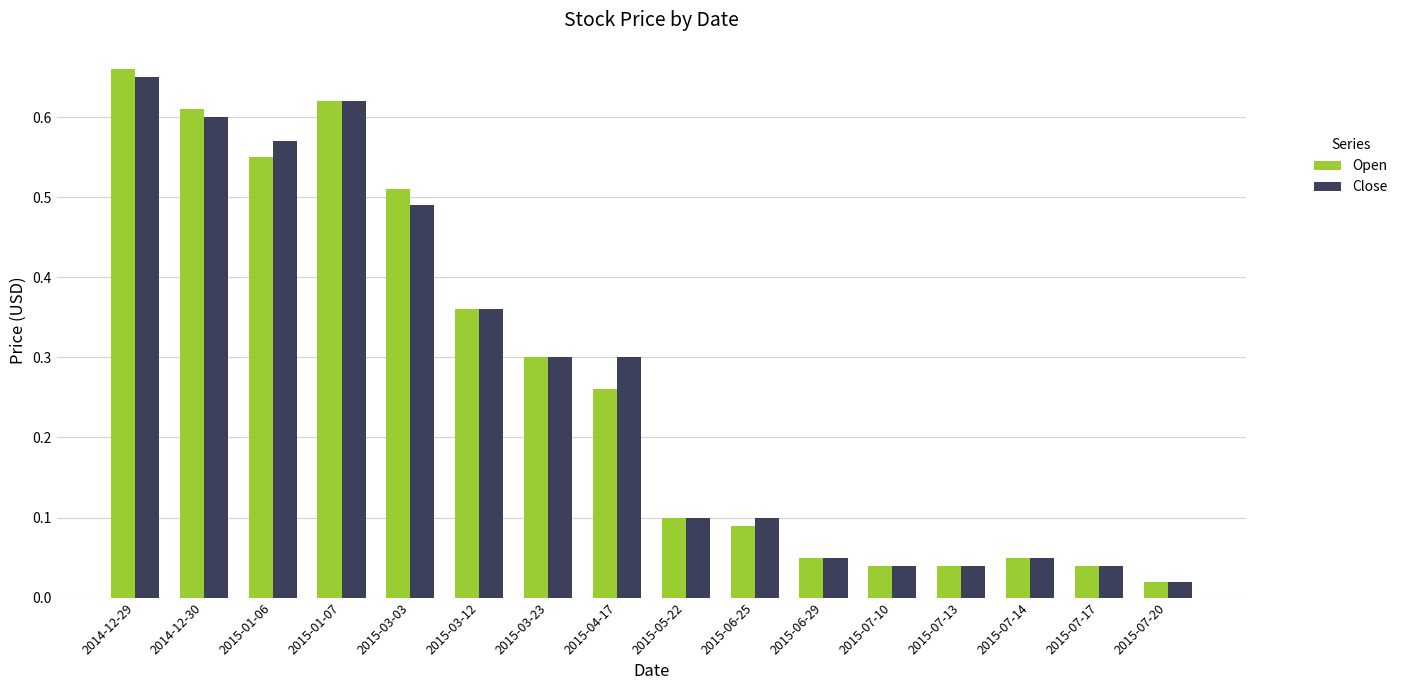

Are the bars horizontal?

No